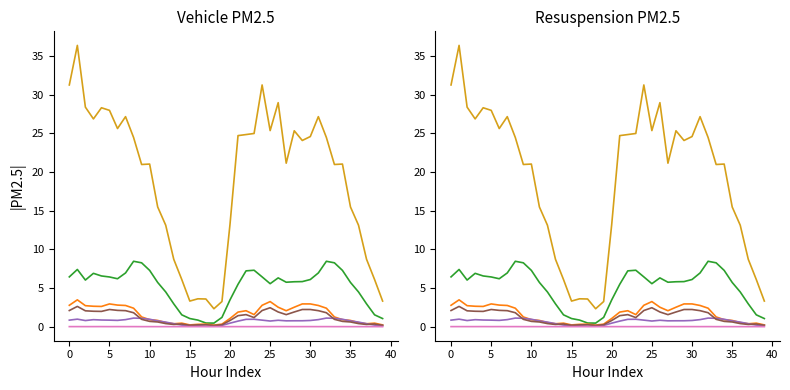

True or false: 05_LightTruck_PM25 and 02_taxi_PM25 cross at least once.

False